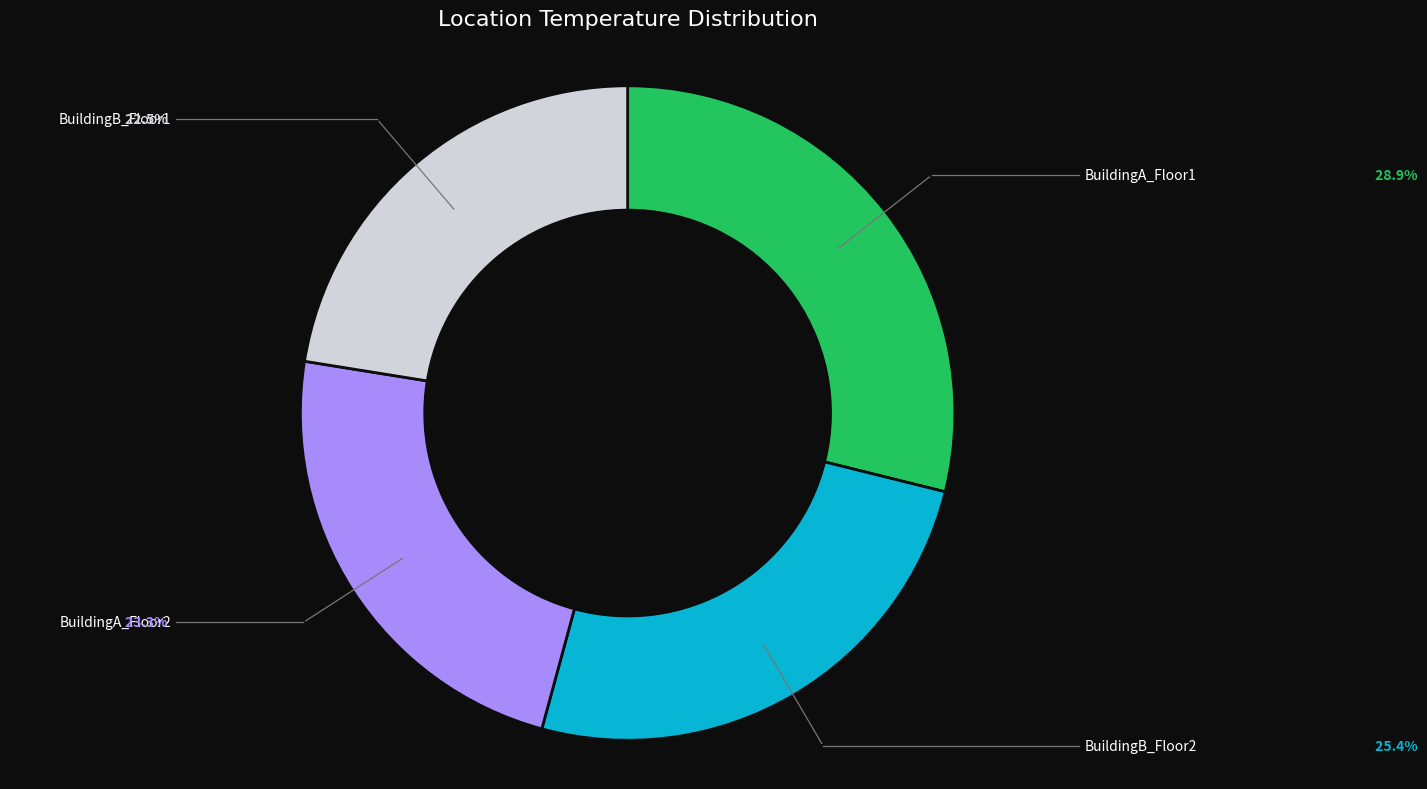

Which category has the biggest portion of the pie?

BuildingA_Floor1